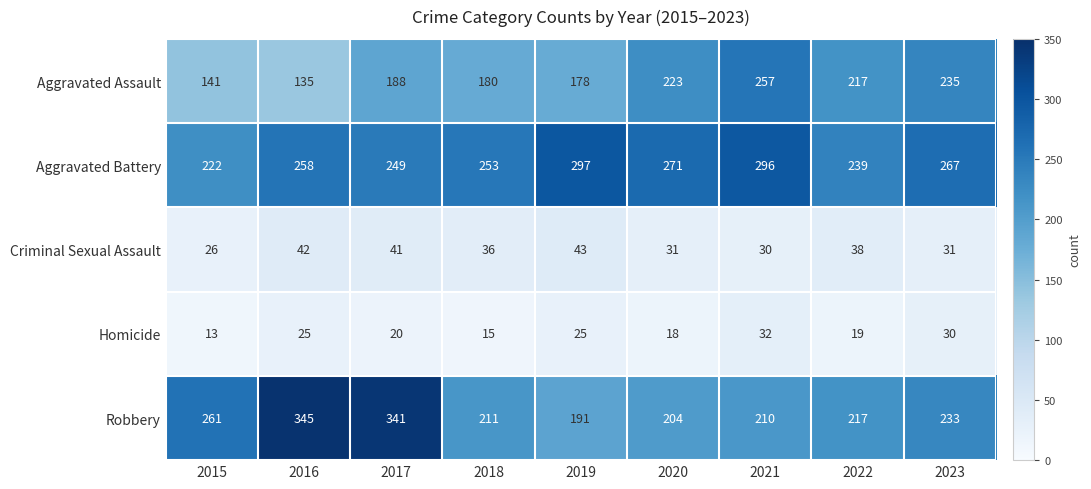

Where does the Homicide series first go above 20?

2016